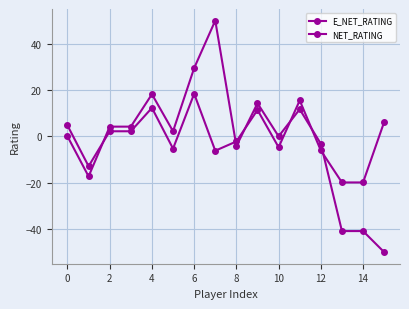

Reading left to right, extract all data points from this chart.

E_NET_RATING: 4.7	-12.9	2.2	2.2	12.3	-5.3	18.4	-6.2	-2.2	11.4	-4.7	15.5	-6.1	-19.9	-19.9	6.2
NET_RATING: 0.0	-17.3	4.2	4.2	18.2	2.2	29.5	50.0	-4.2	14.3	0.0	11.7	-3.2	-40.9	-40.9	-50.0